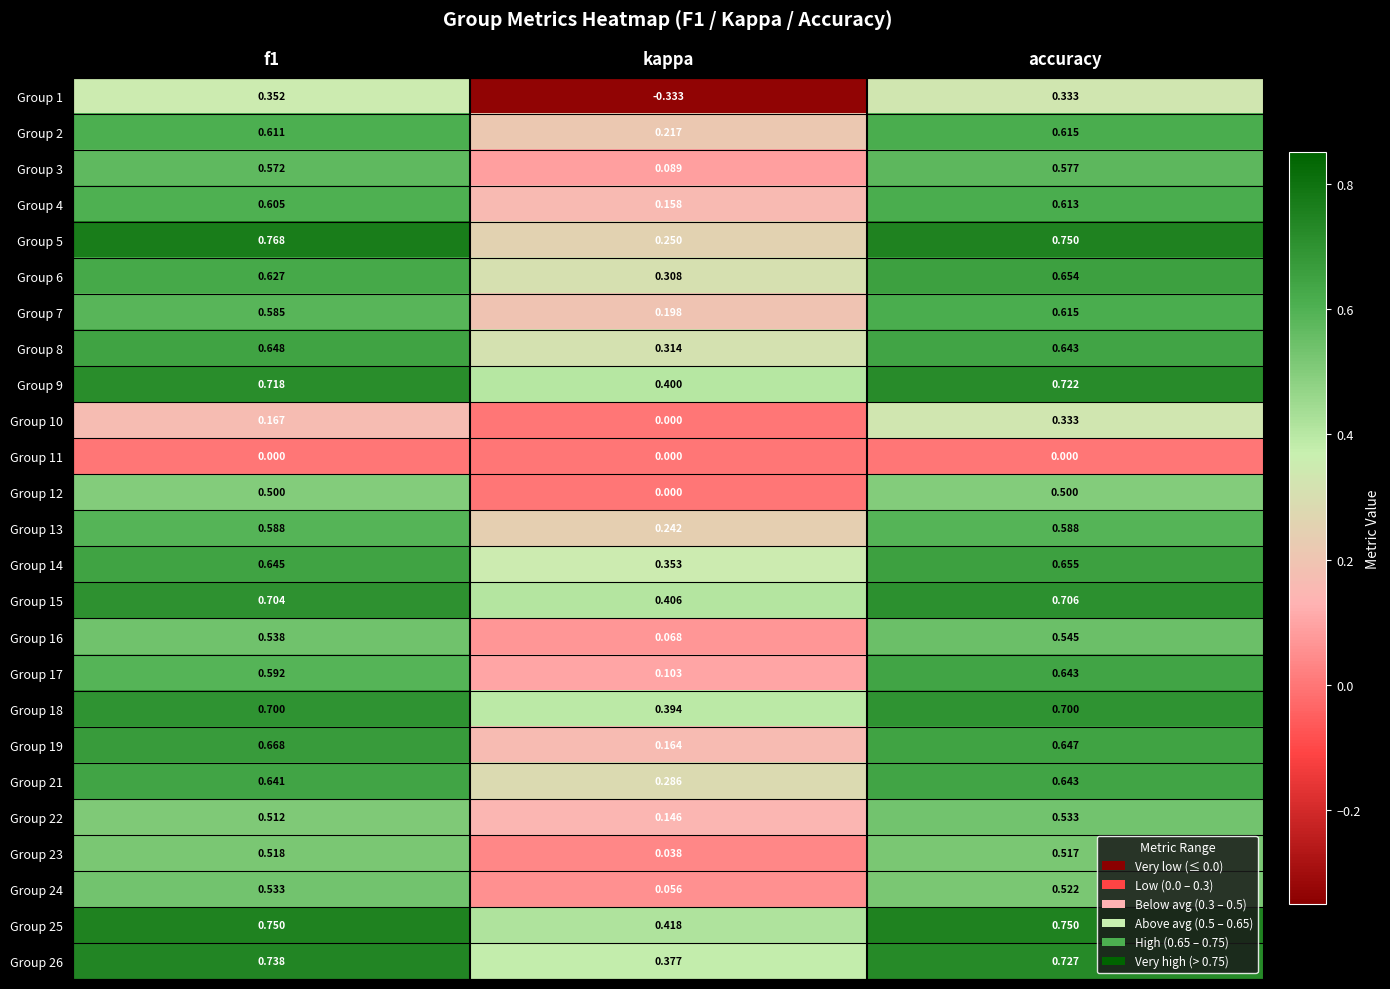

At which label does Group 21 reach its minimum?

kappa